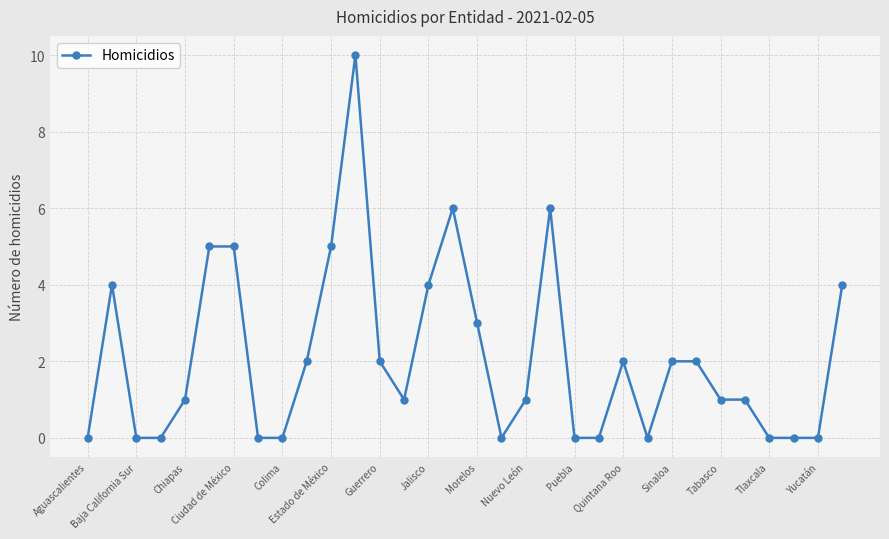

True or false: the data has more than 1 interior local peaks.

True